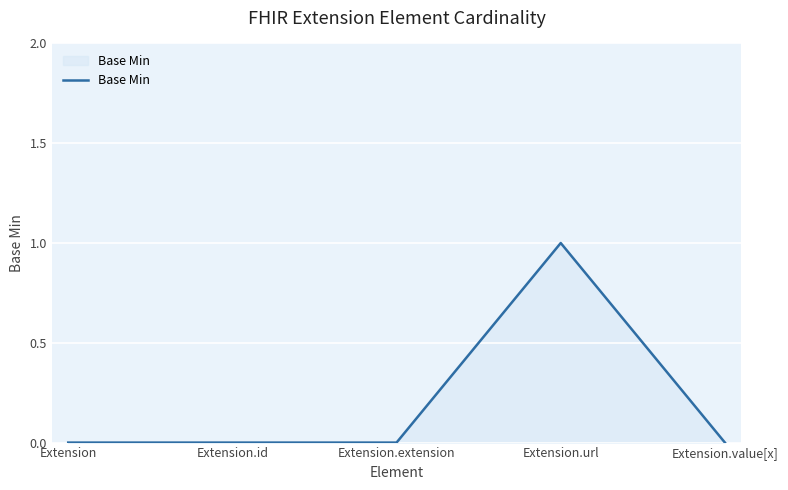

The chart shows a value of -1 at Extension. True or false?

False